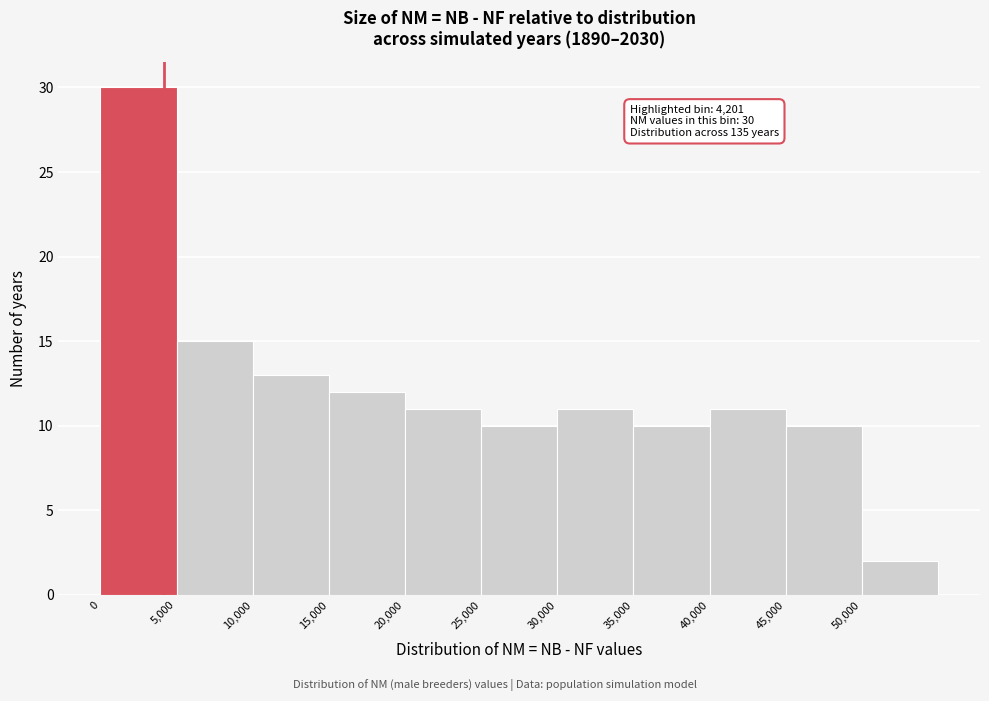

Over which range of the x-axis is the bar tallest?

0 to 5000